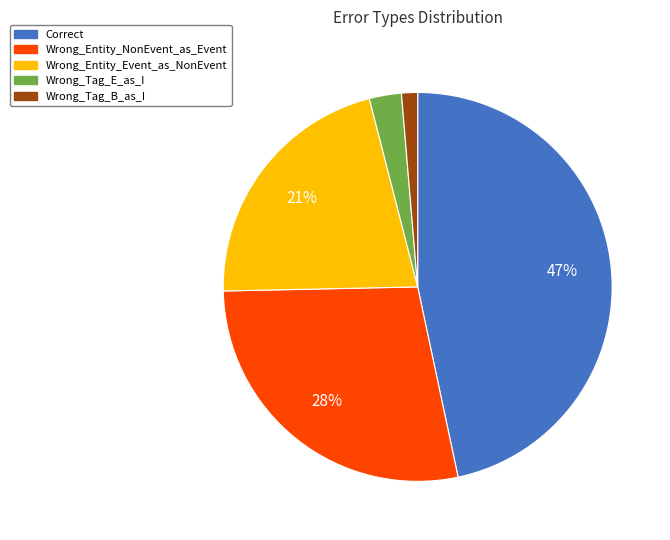

Rank the categories by value from highest to lowest.

Correct, Wrong_Entity_NonEvent_as_Event, Wrong_Entity_Event_as_NonEvent, Wrong_Tag_E_as_I, Wrong_Tag_B_as_I